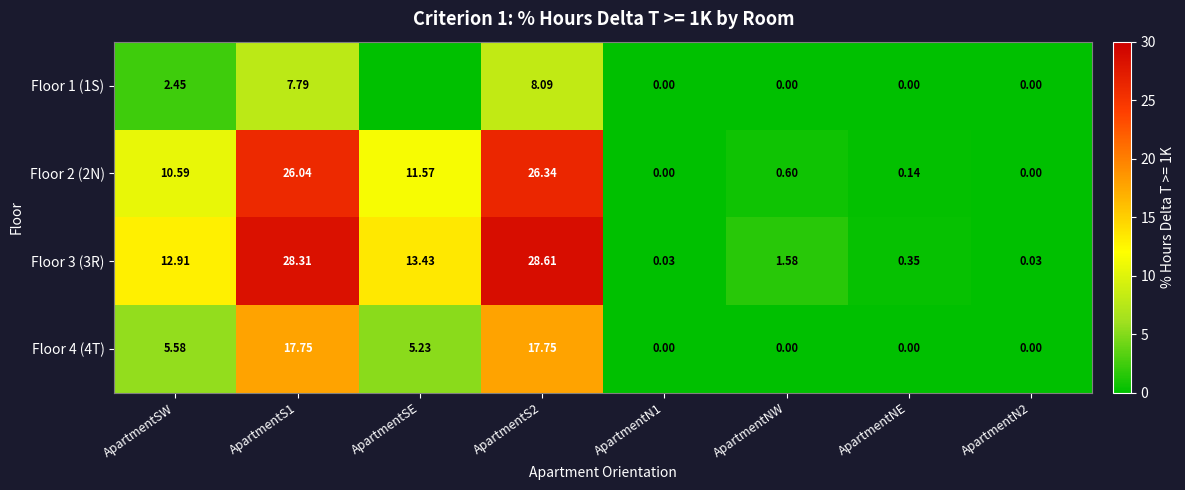

Which series changed the most between ApartmentS1 and ApartmentN1?

Floor 3 (3R)